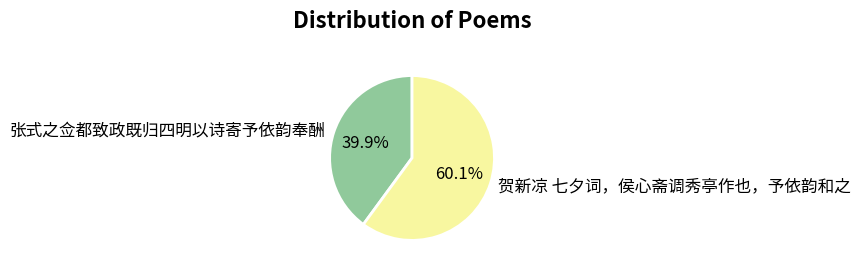

The 张式之佥都致政既归四明以诗寄予依韵奉酬 slice represents 40% of the pie. True or false?

True